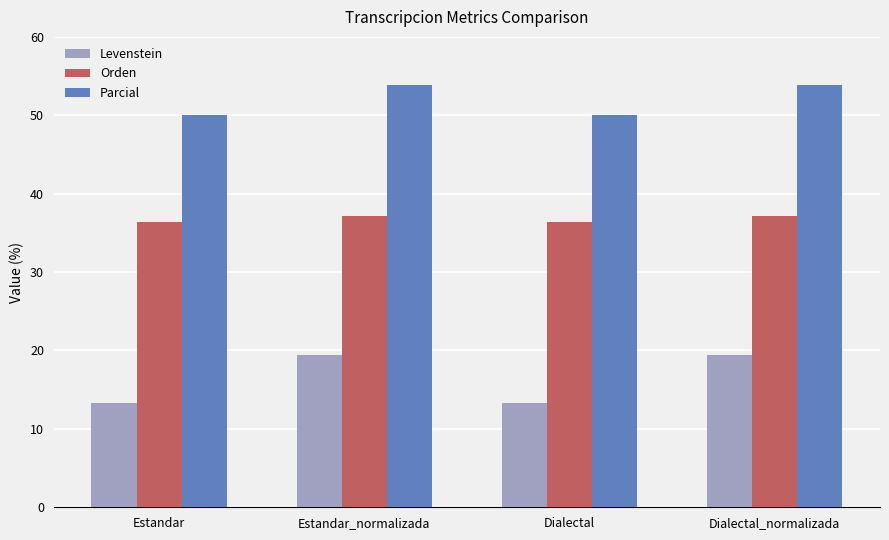

What is the highest value of the Parcial series?

53.8